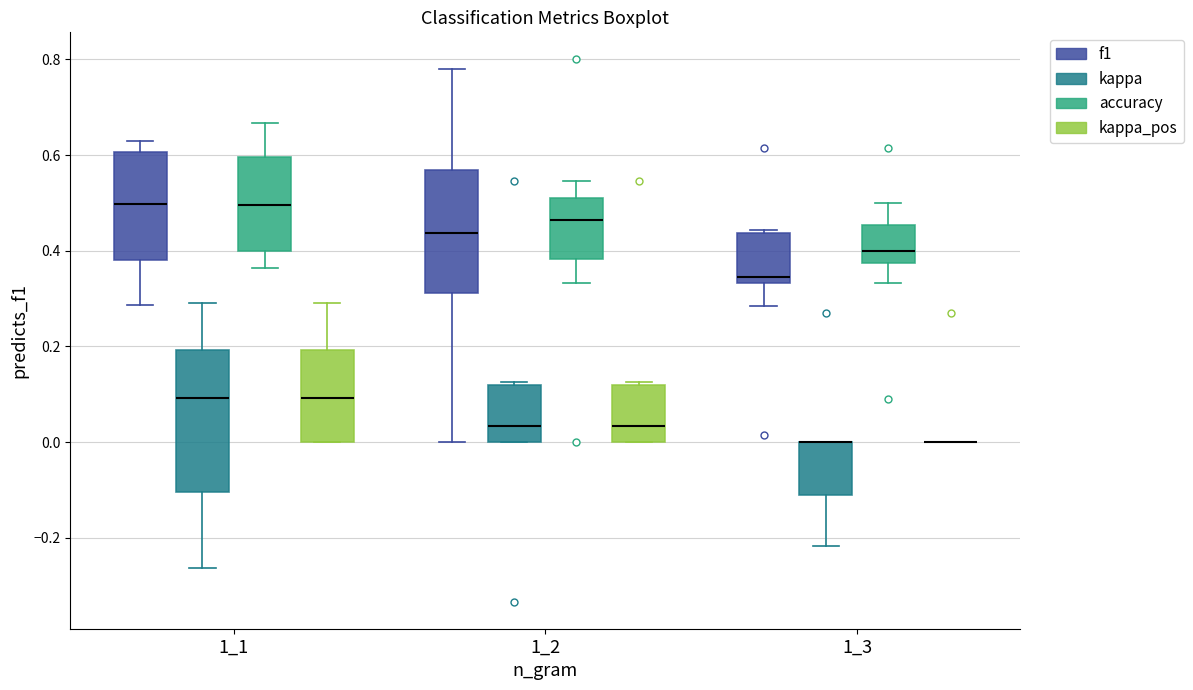

Reading left to right, transcribe this box plot: for each box, give where its median line is, the range the box spans, and where its two whiskers end, as read against the y-axis. The values are not printed on the chart, so give them approximately, as read against the axis.

1_1 (f1): median 0.50, box 0.38 to 0.60, whiskers 0.28 to 0.64
1_1 (kappa): median 0.10, box -0.10 to 0.20, whiskers -0.26 to 0.30
1_1 (accuracy): median 0.50, box 0.40 to 0.60, whiskers 0.36 to 0.66
1_1 (kappa_pos): median 0.10, box 0.00 to 0.20, whiskers 0.00 to 0.30
1_2 (f1): median 0.44, box 0.32 to 0.56, whiskers 0.00 to 0.78
1_2 (kappa): median 0.04, box 0.00 to 0.12, whiskers 0.00 to 0.12
1_2 (accuracy): median 0.46, box 0.38 to 0.52, whiskers 0.34 to 0.54
1_2 (kappa_pos): median 0.04, box 0.00 to 0.12, whiskers 0.00 to 0.12
1_3 (f1): median 0.34 (just above the box's lower edge), box 0.34 to 0.44, whiskers 0.28 to 0.44 (just above the box's upper edge)
1_3 (kappa): median 0.00 (drawn on the box's upper edge), box -0.12 to 0.00, whiskers -0.22 to 0.00
1_3 (accuracy): median 0.40, box 0.38 to 0.46, whiskers 0.34 to 0.50
1_3 (kappa_pos): box collapsed to a line at 0.00, whiskers 0.00 to 0.00